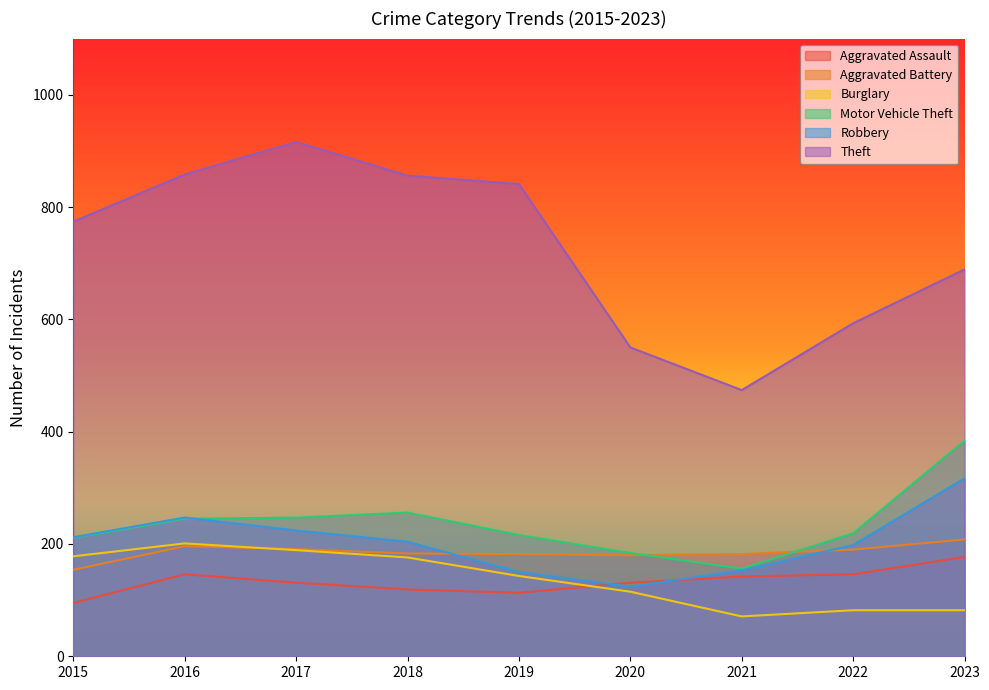

Is it true that Aggravated Assault equals 31 at 2015?

False